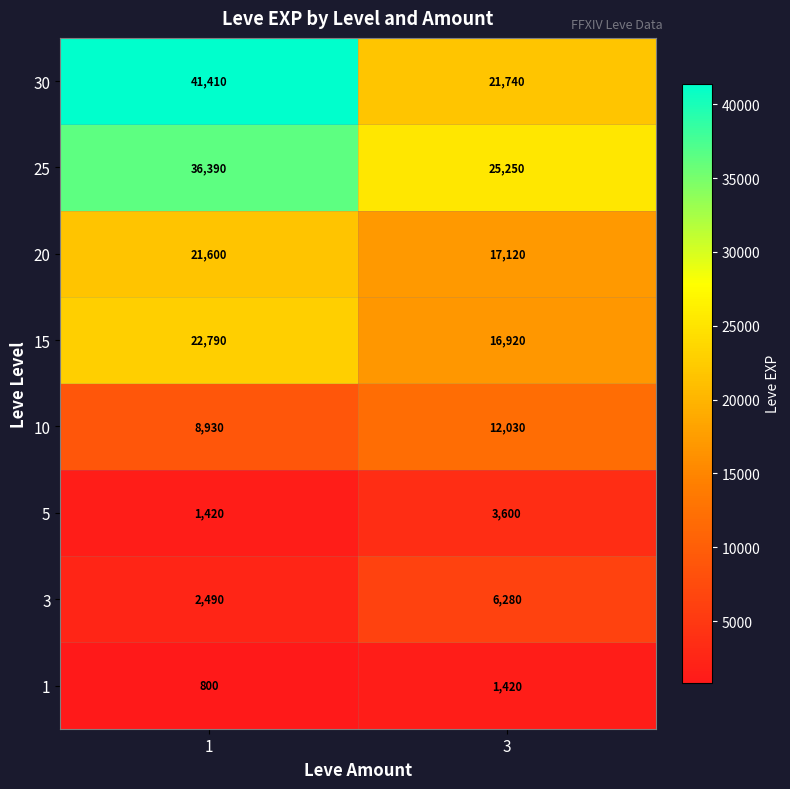

What is the difference between the maximum and minimum values in the 20 series?

4480